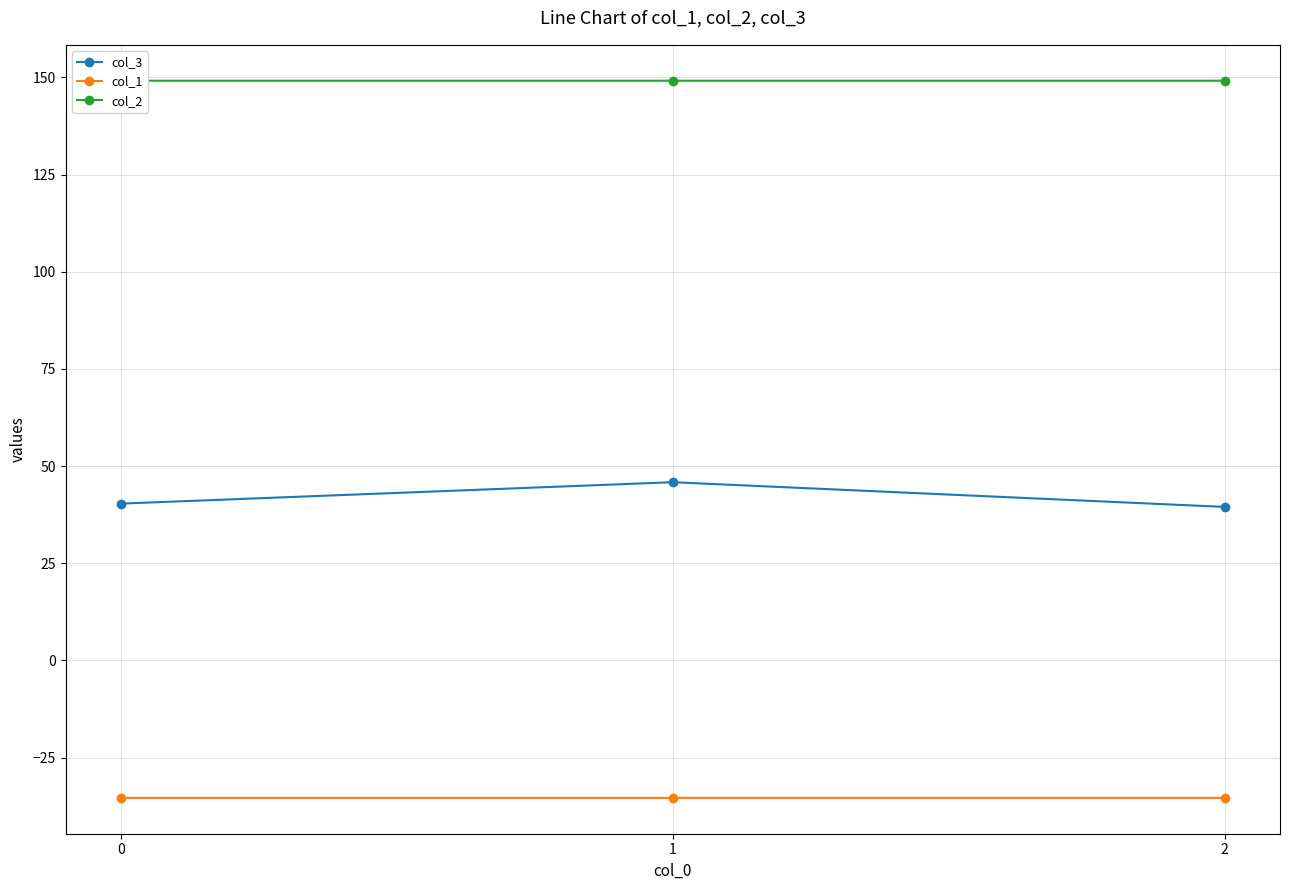

What are all the series names shown in the legend?

col_3, col_1, col_2